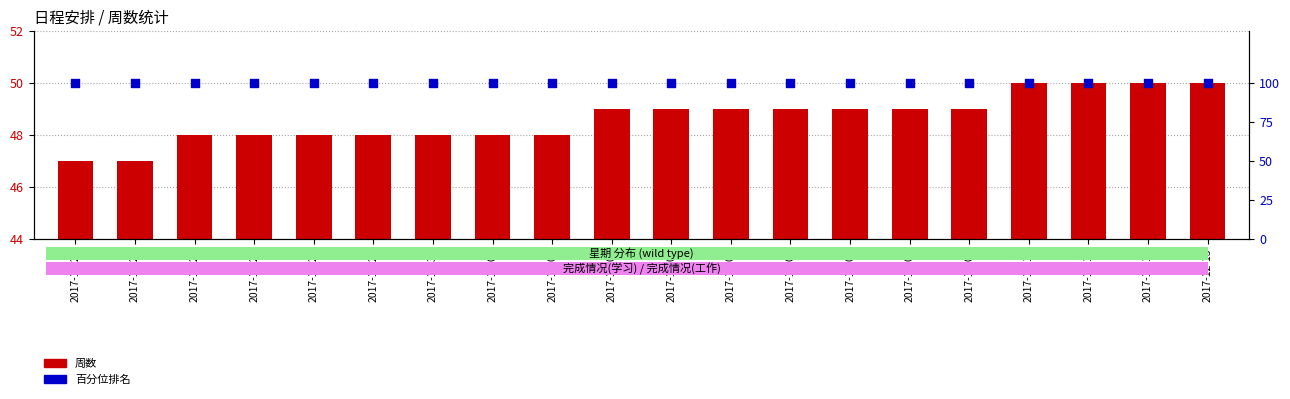

What are all the series names shown in the legend?

周数, 百分位排名